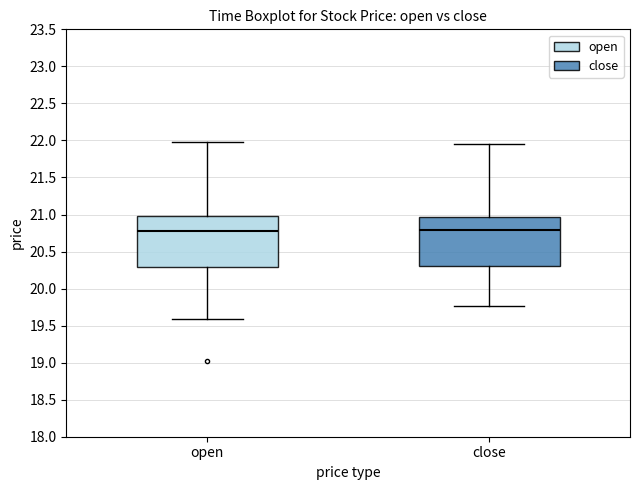

Reading left to right, read every box against the y-axis: the position of its median line, the range the box covers, and the ends of its whiskers. The values are not printed on the chart, so give them approximately, as read against the axis.

open: median 20.80, box 20.30 to 21.00, whiskers 19.60 to 22.00
close: median 20.80, box 20.30 to 20.95, whiskers 19.75 to 21.95